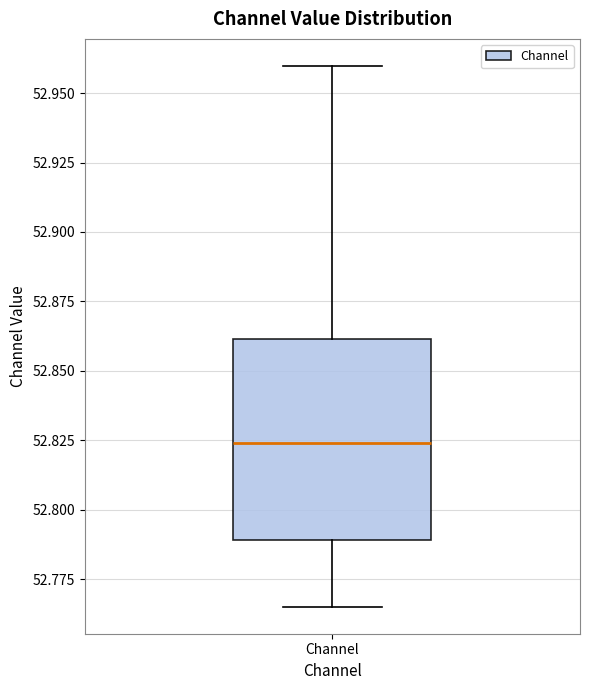

Transcribe this box plot: give where the median line is, the range the box spans, and where the two whiskers end, as read against the y-axis. The values are not printed on the chart, so give them approximately, as read against the axis.

median 52.825, box 52.790 to 52.860, whiskers 52.765 to 52.960